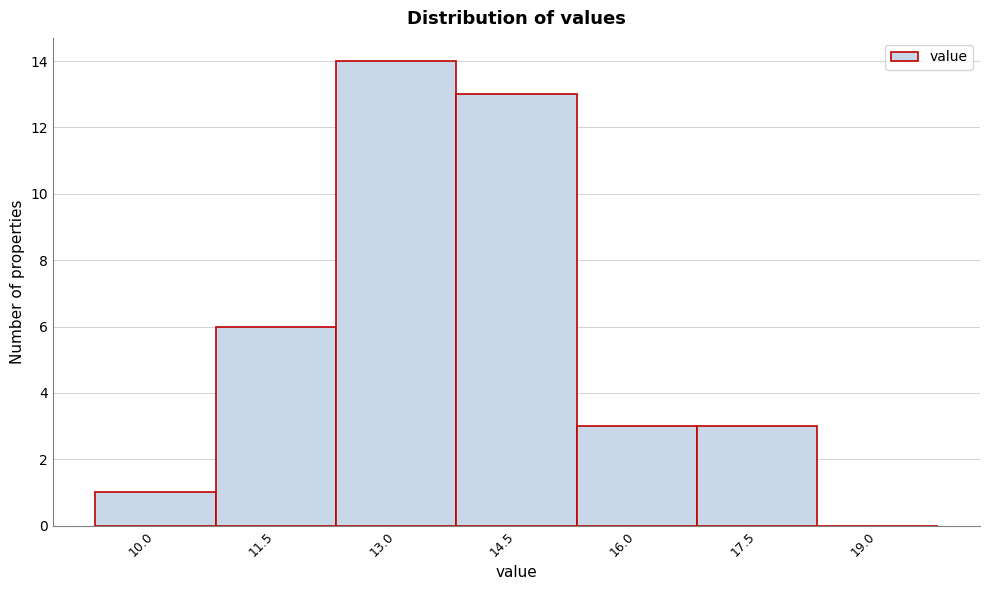

Reading right to left, list all the values displayed in this chart.

19.0=0	17.5=3	16.0=3	14.5=13	13.0=14	11.5=6	10.0=1